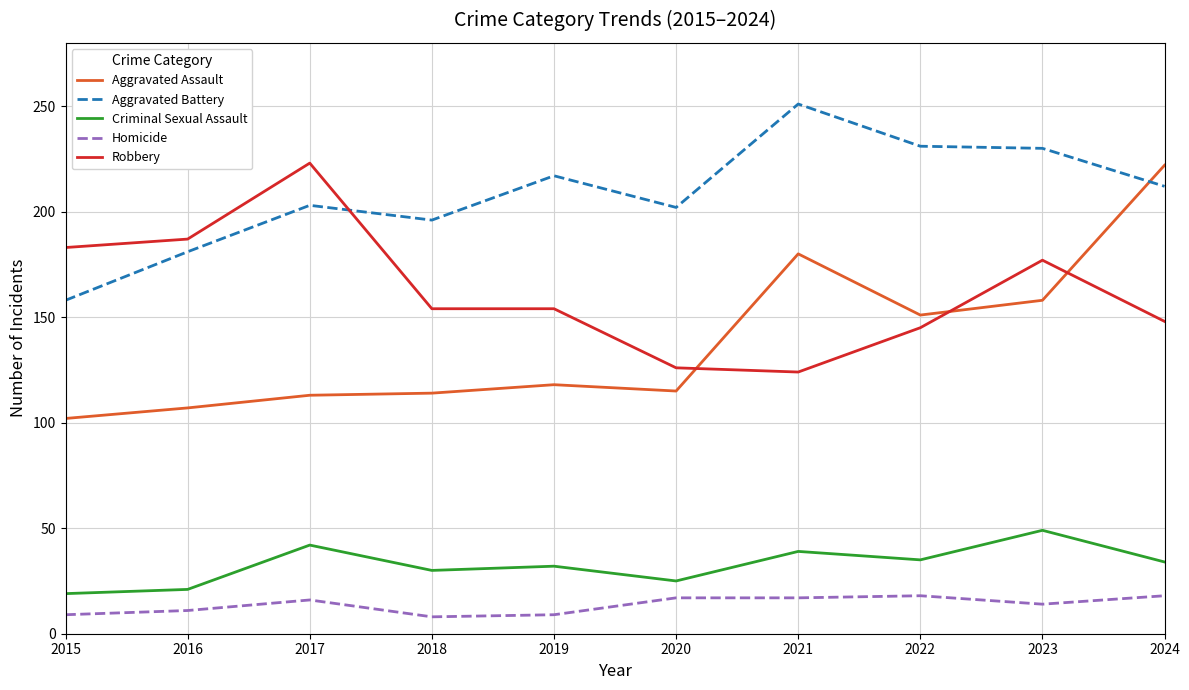

How many lines are shown in the chart?

5